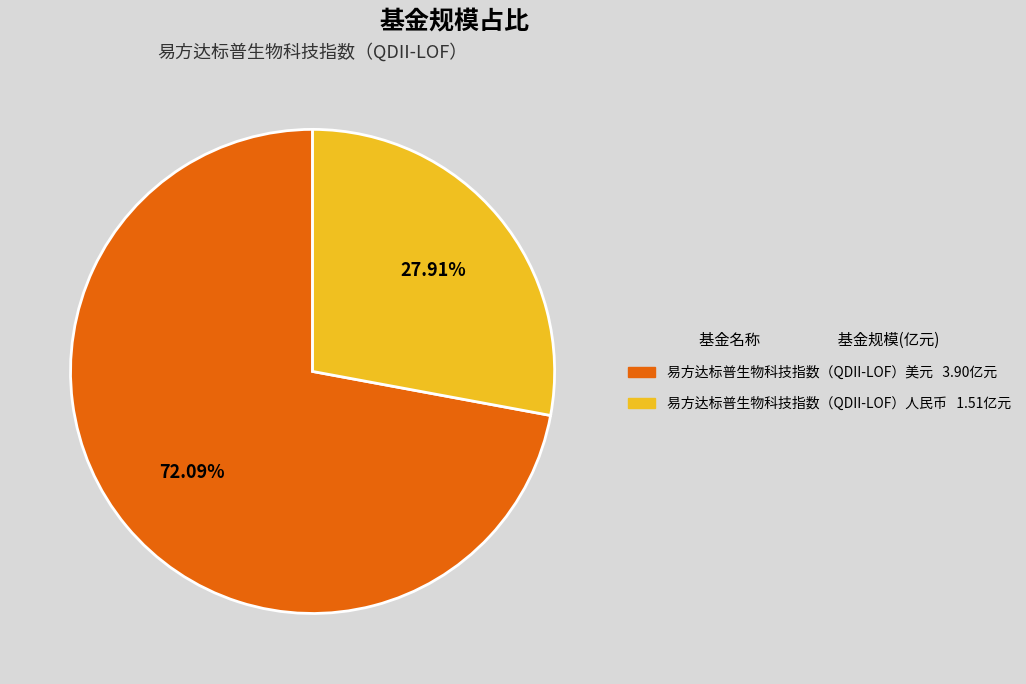

How many segments does this pie chart have?

2